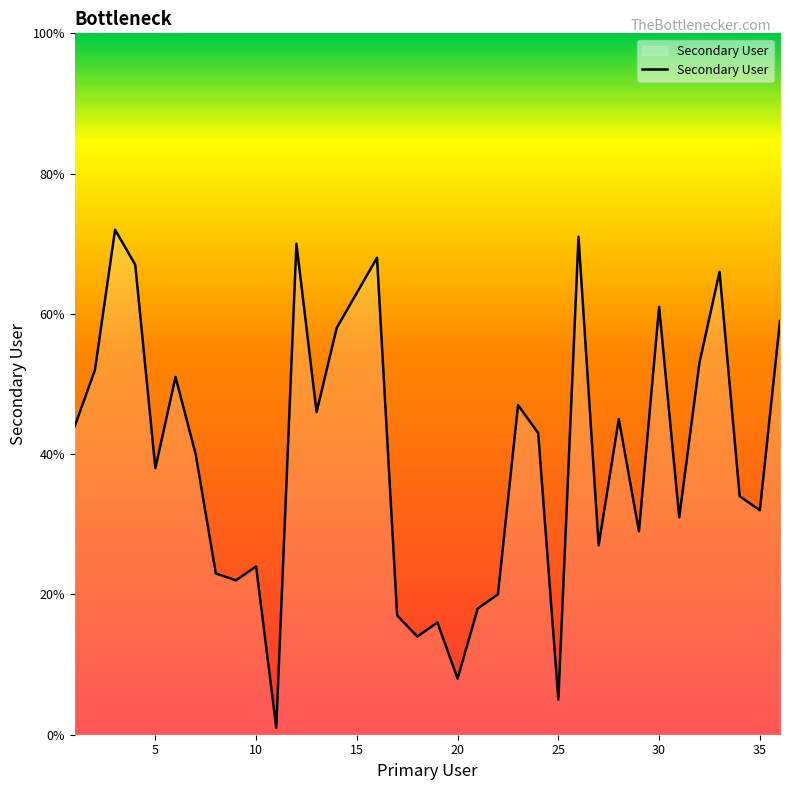

What is the sum of all values?

1435